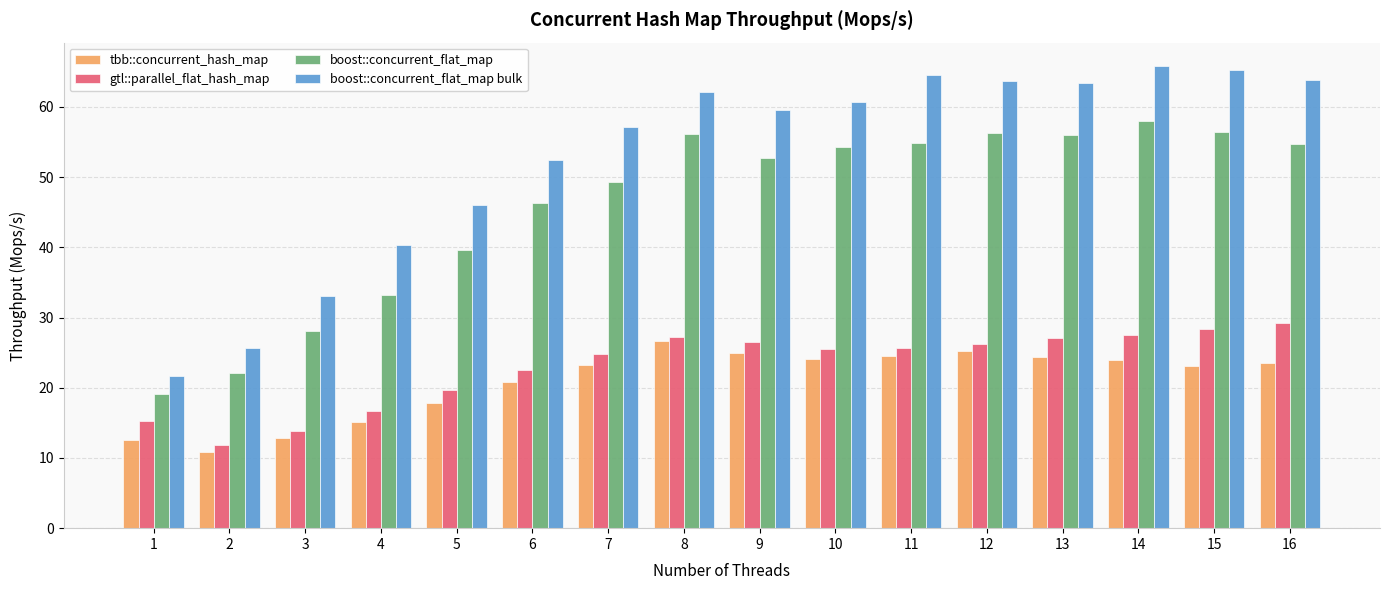

What is the difference between the maximum and minimum values in the tbb::concurrent_hash_map series?

15.8